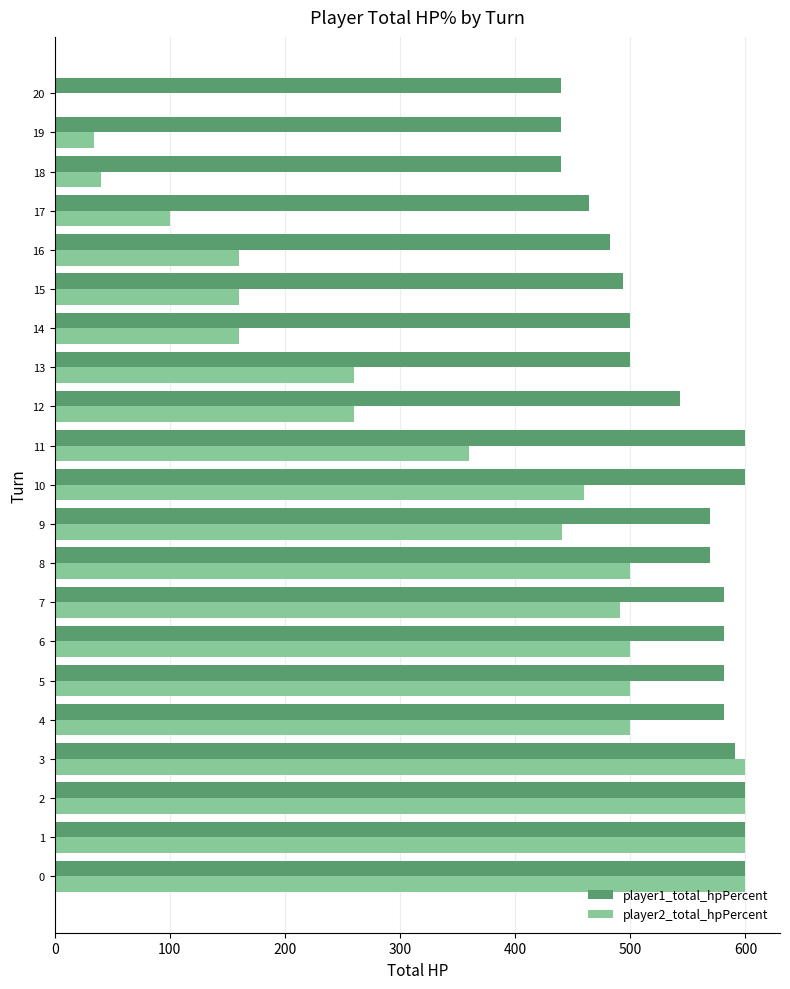

What is the greatest value displayed?

600